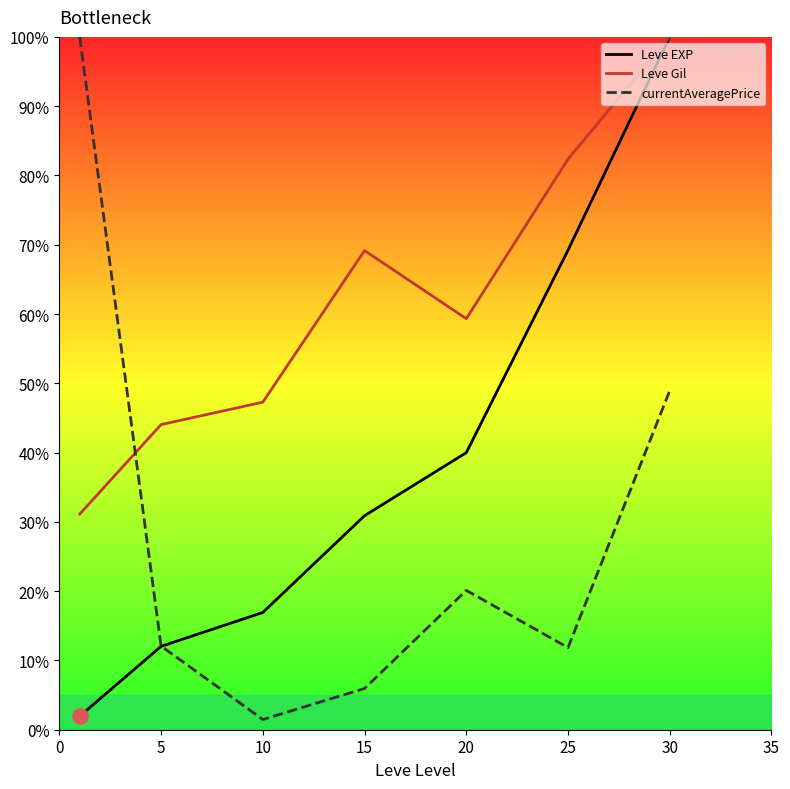

Which series has the largest total across all categories?

Leve Gil